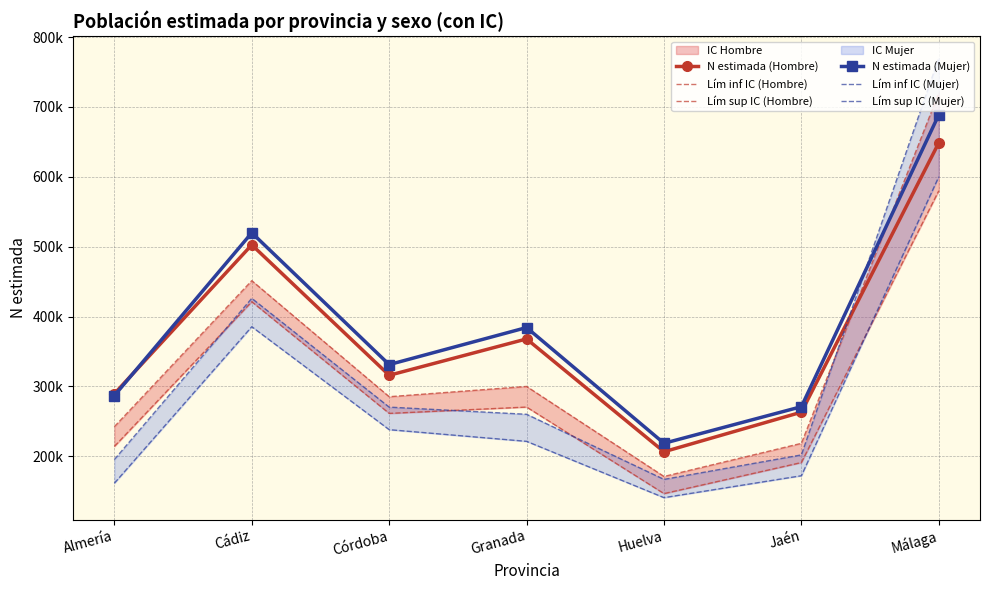

Which series ends up on top after the final intersection of Lím sup IC (Hombre) and N estimada (Mujer)?

Lím sup IC (Hombre)